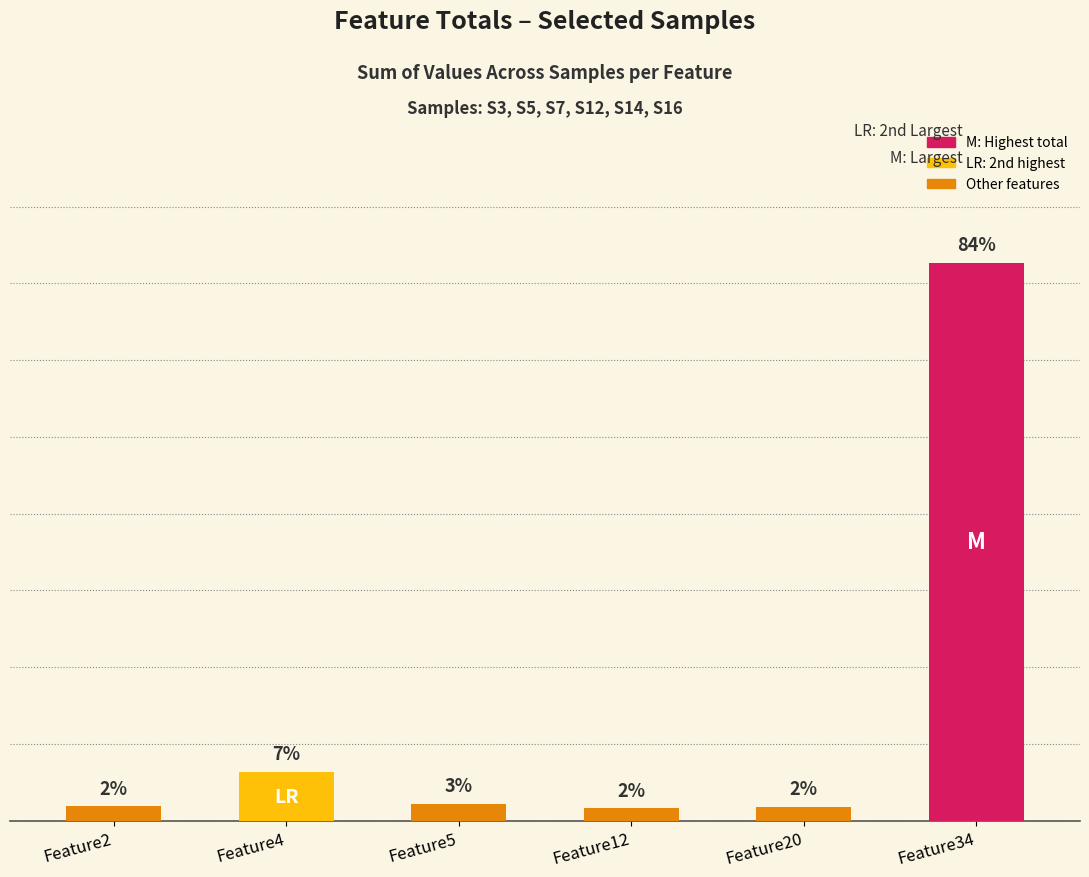

Does the chart contain any negative values?

No